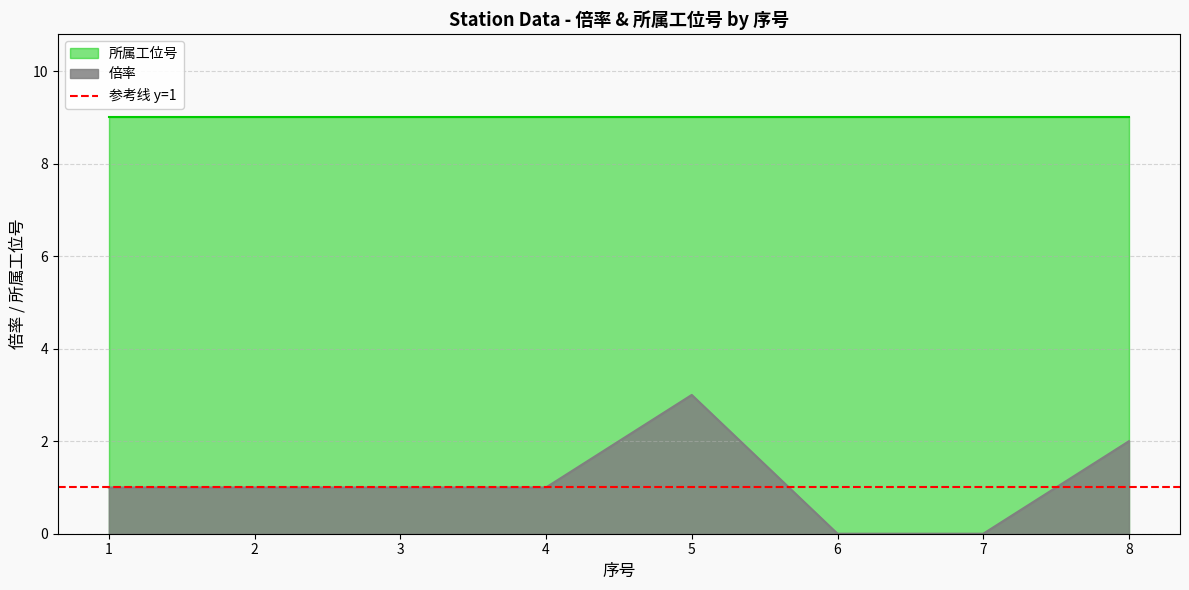

Is it true that the value at 4 is 1?

False